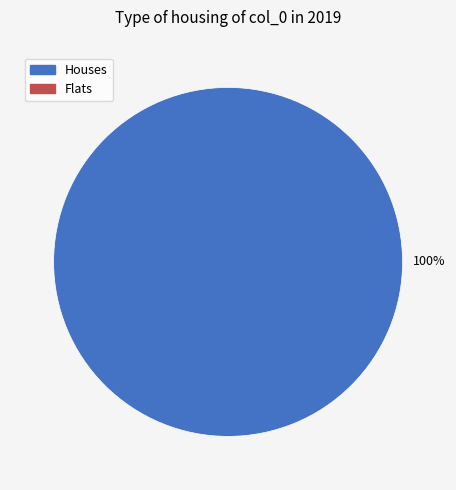

Count the number of slices in the pie.

1